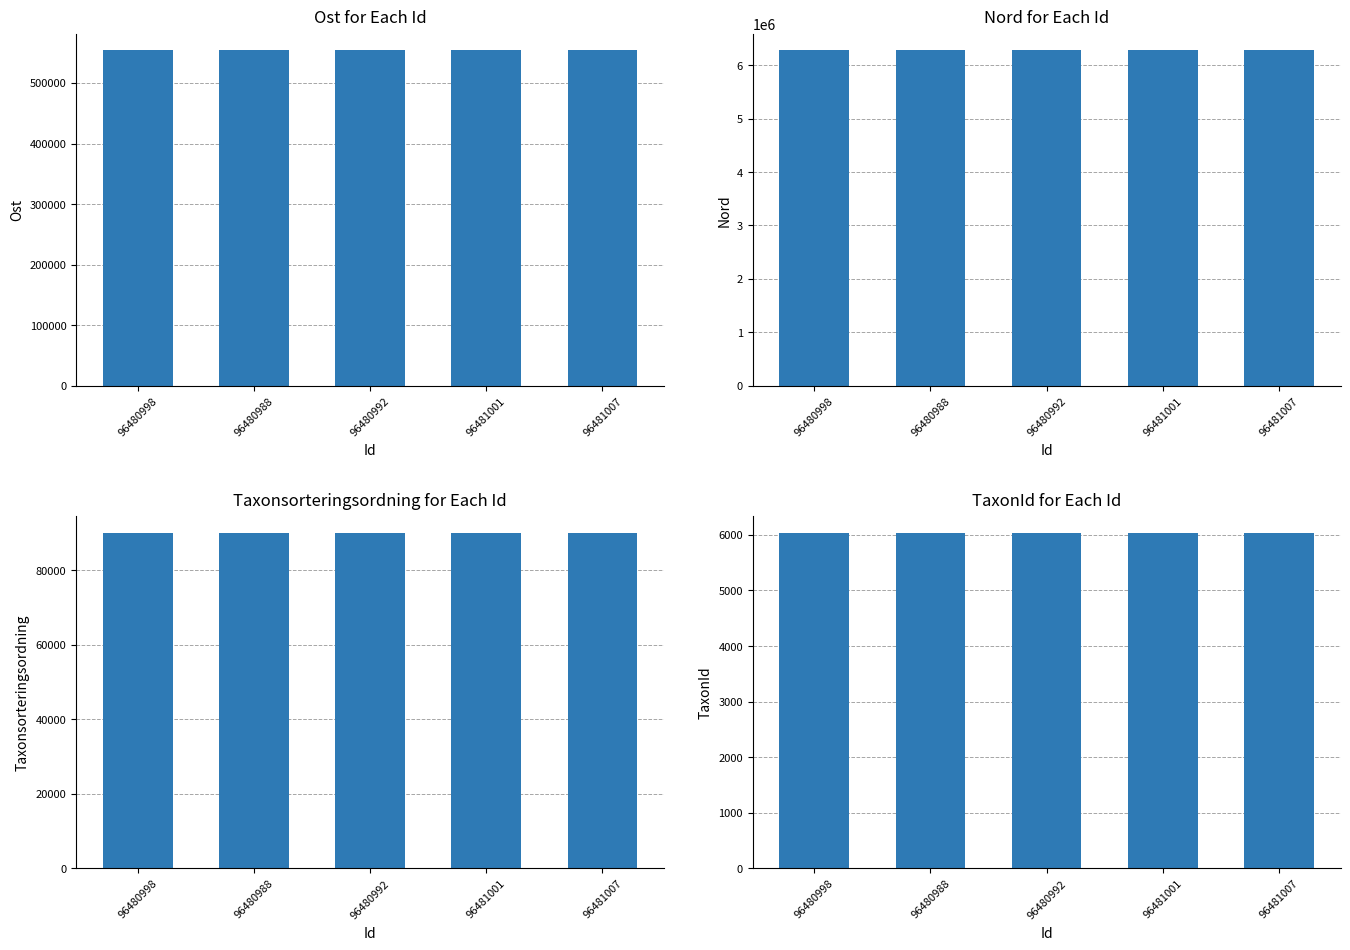

What is the value of the TaxonId bar at the 2nd from the left?

6031.0